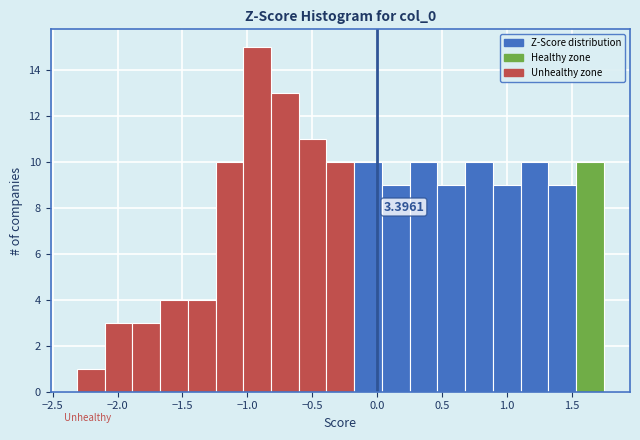

Over which range of the x-axis is the bar tallest?

-1.05 to -0.80